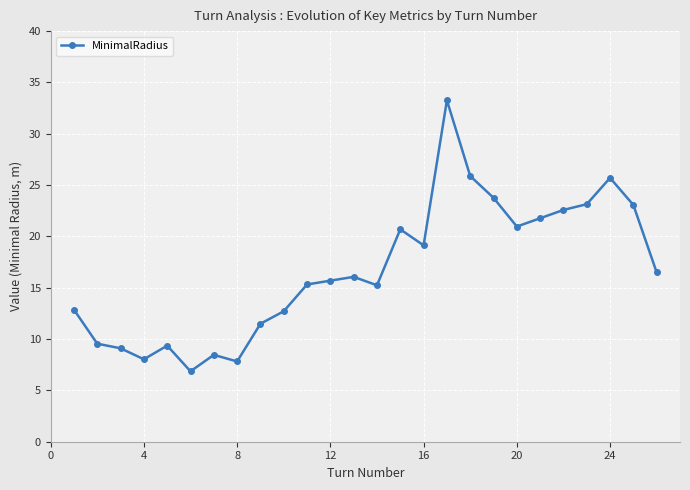

True or false: there are more than 0 points higher than both neighbors.

True